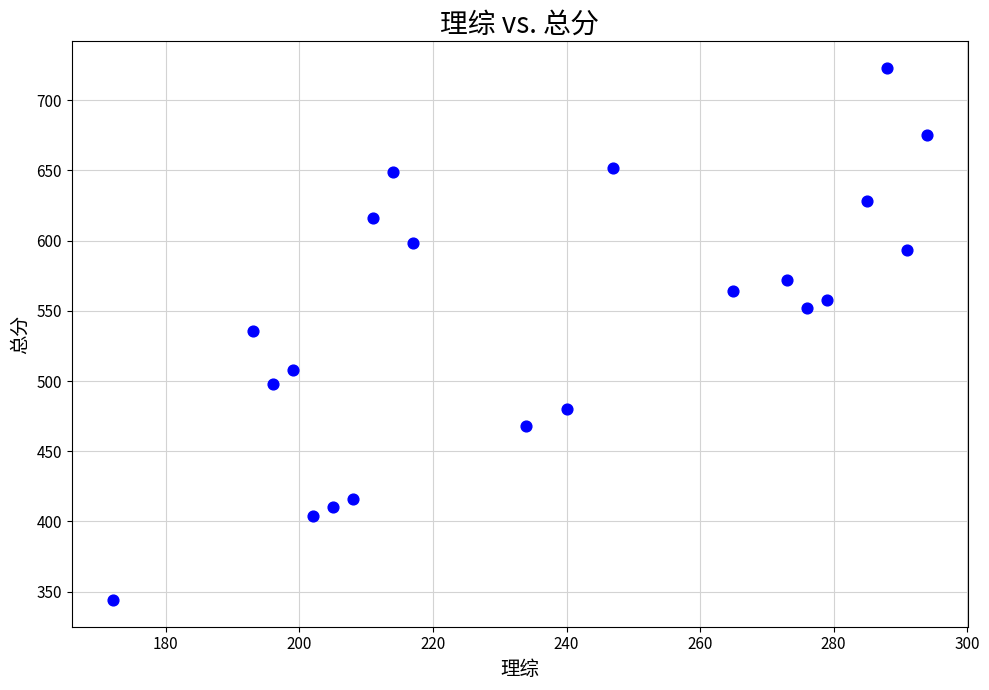

What is the range of X values (max minus min)?

122